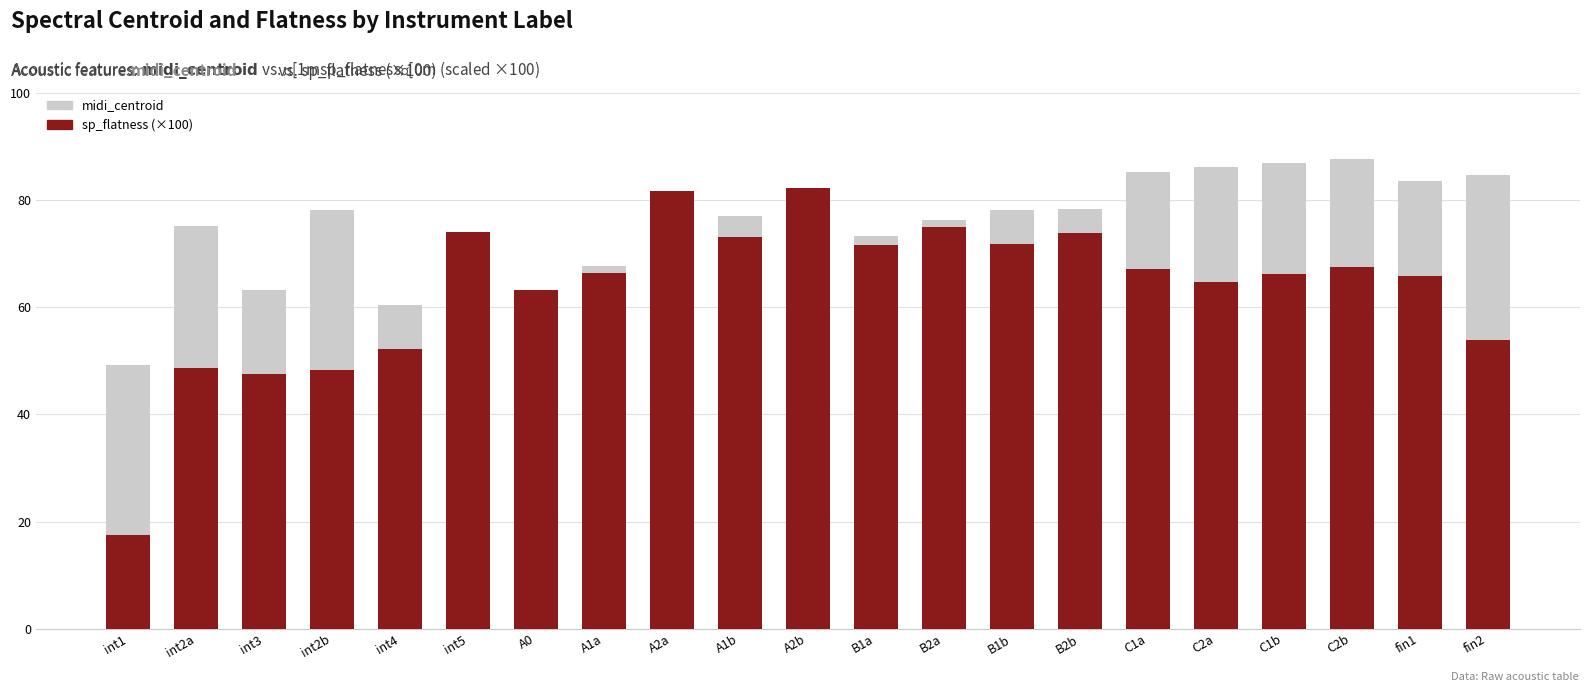

Which series changed the most between int3 and int5?

sp_flatness (×100)